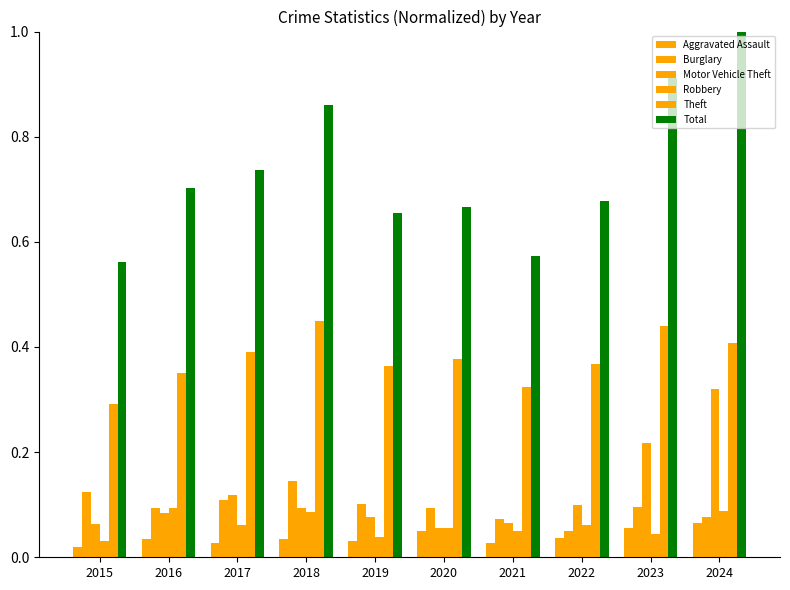

Where is Total nearest to the value 0?

2015